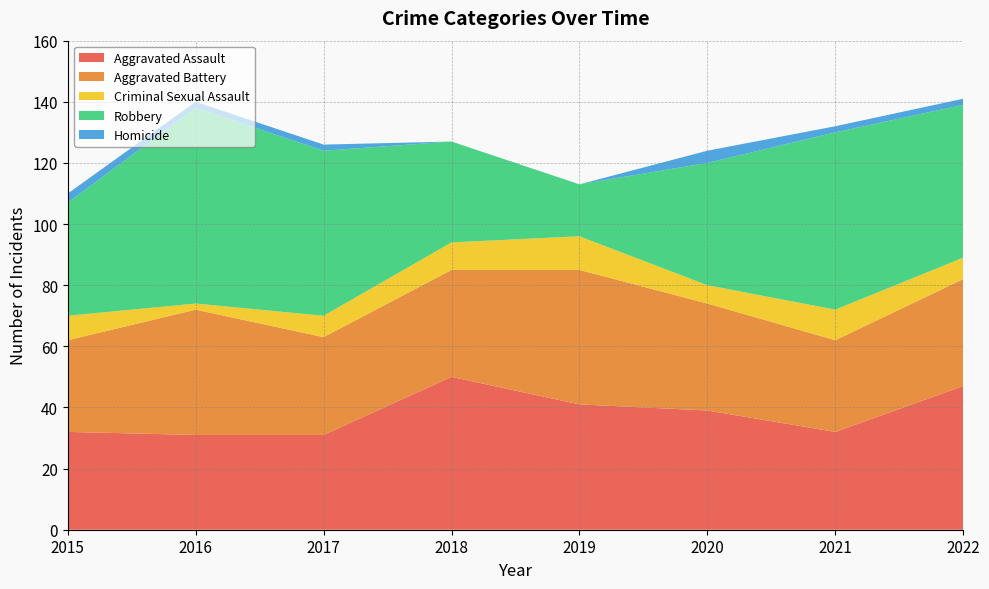

Reading left to right, list all the values displayed in this chart.

Aggravated Assault: 2015=32	2016=31	2017=31	2018=50	2019=41	2020=39	2021=32	2022=47
Aggravated Battery: 2015=30	2016=41	2017=32	2018=35	2019=44	2020=35	2021=30	2022=35
Criminal Sexual Assault: 2015=8	2016=2	2017=7	2018=9	2019=11	2020=6	2021=10	2022=7
Robbery: 2015=37	2016=64	2017=54	2018=33	2019=17	2020=40	2021=58	2022=50
Homicide: 2015=3	2016=2	2017=2	2018=0	2019=0	2020=4	2021=2	2022=2